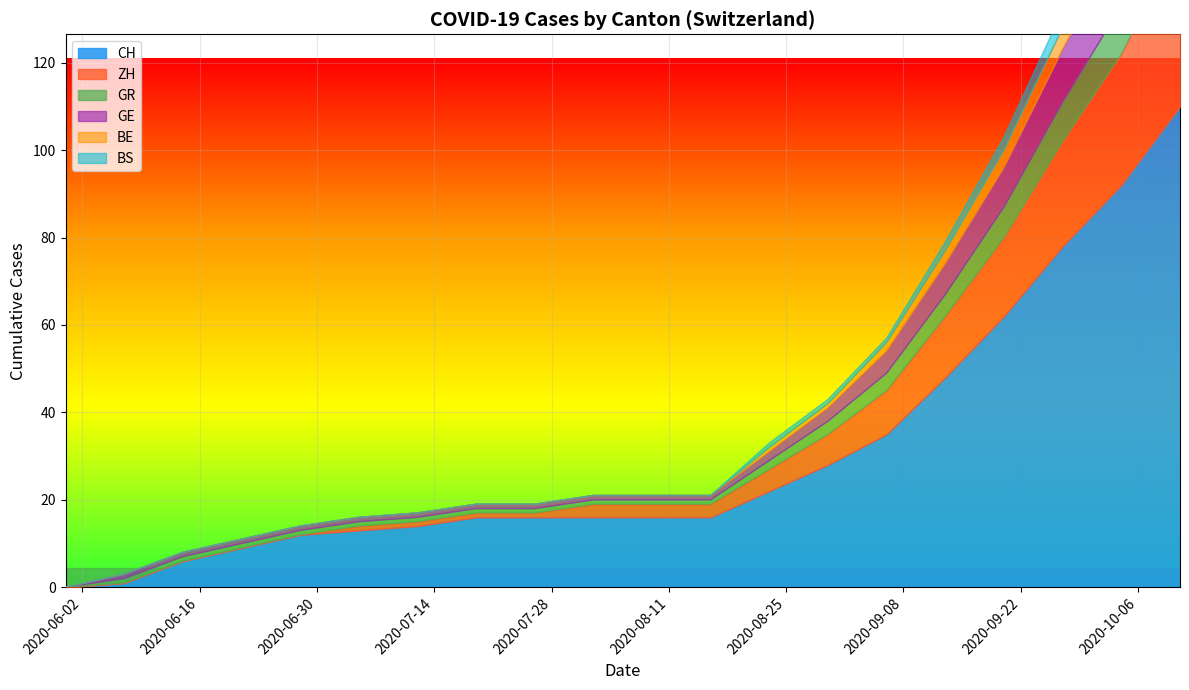

List the labels in order of BE value, smallest first.

0, 1, 2, 3, 4, 5, 6, 7, 8, 9, 10, 11, 12, 13, 14, 15, 16, 17, 18, 19